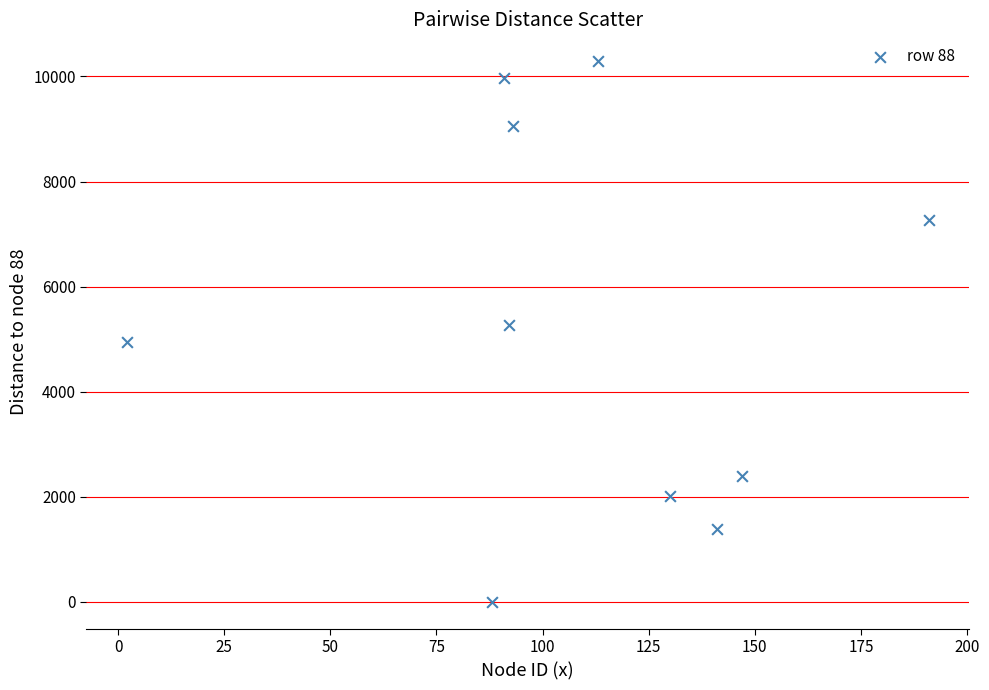

What is the average X value?

109